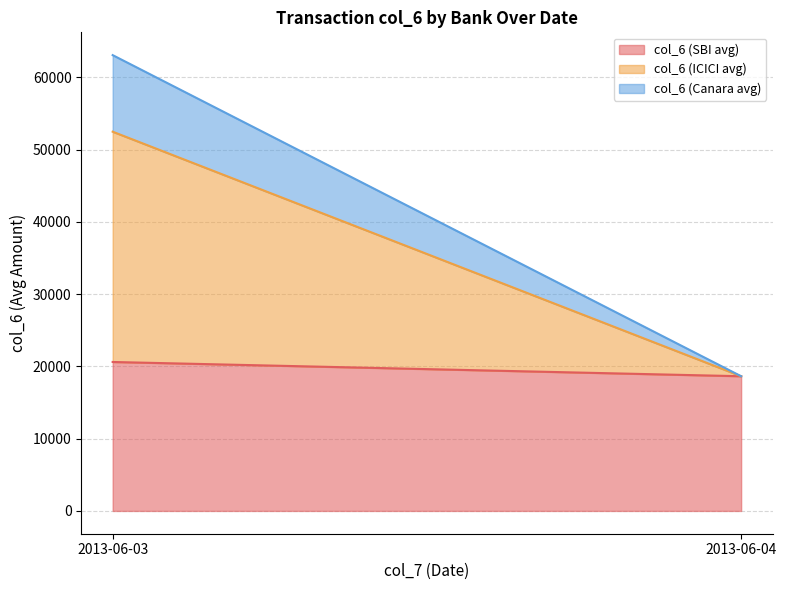

Reading left to right, list the values for the col_6 (SBI avg) series.

2013-06-03=20619	2013-06-04=18645